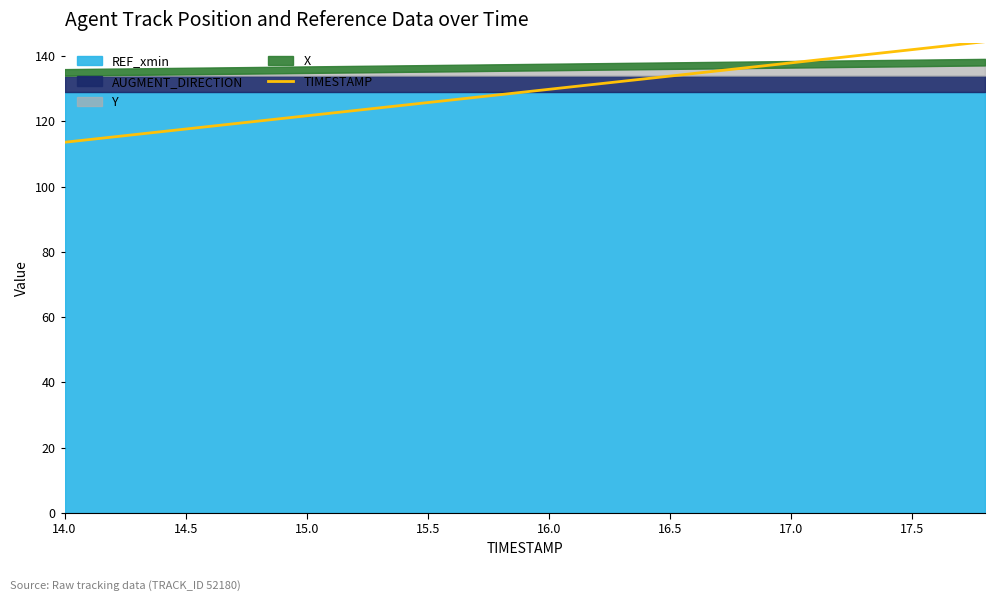

What is the maximum value for TIMESTAMP?

144.4